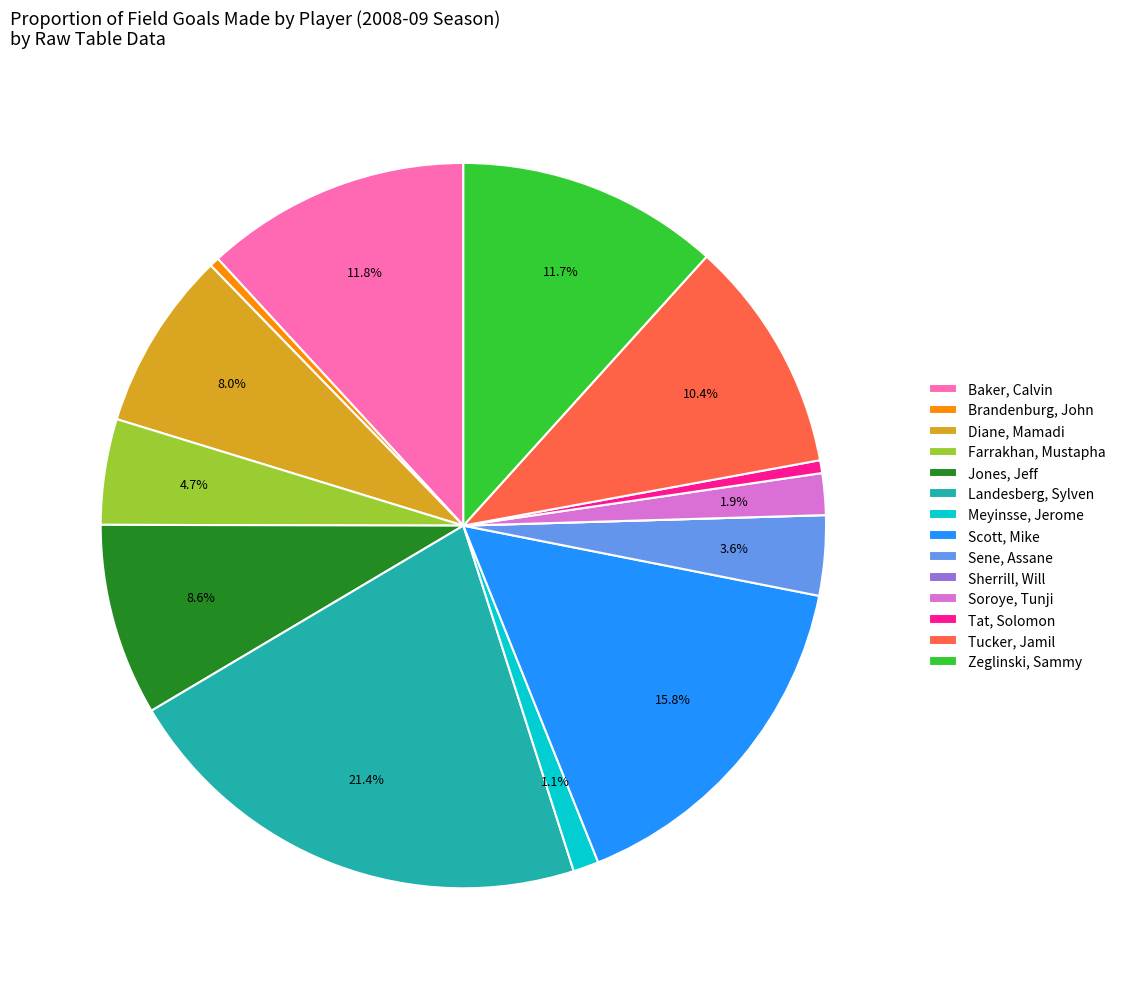

How much of the chart is everything except Diane, Mamadi?

92.0%